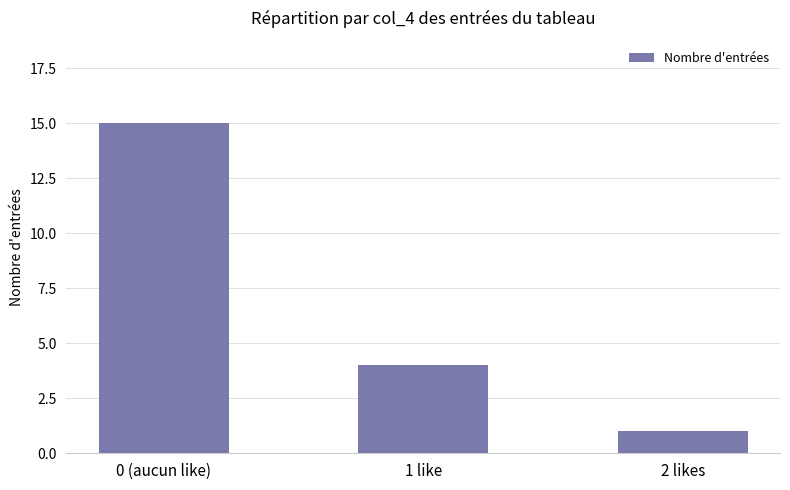

Count the number of categories in the chart.

3